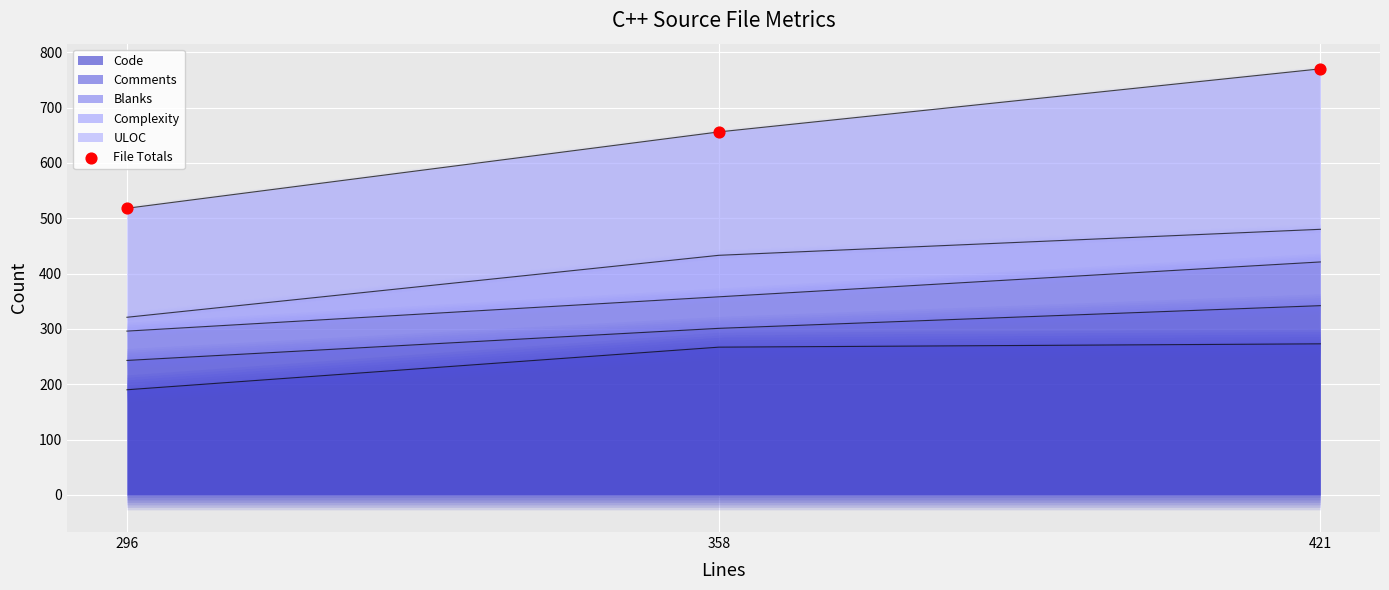

Is it true that Code equals 336 at 296?

False